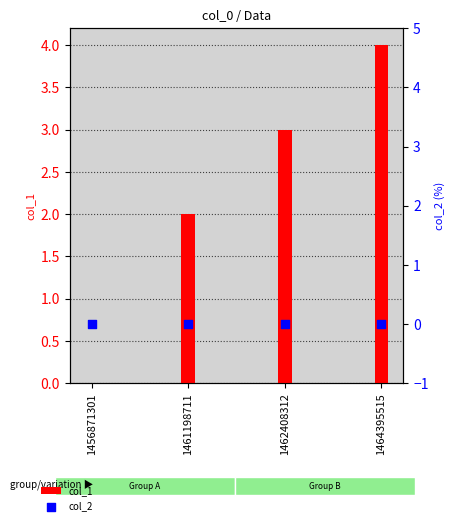

At how many categories does at least one series exceed 2?

2